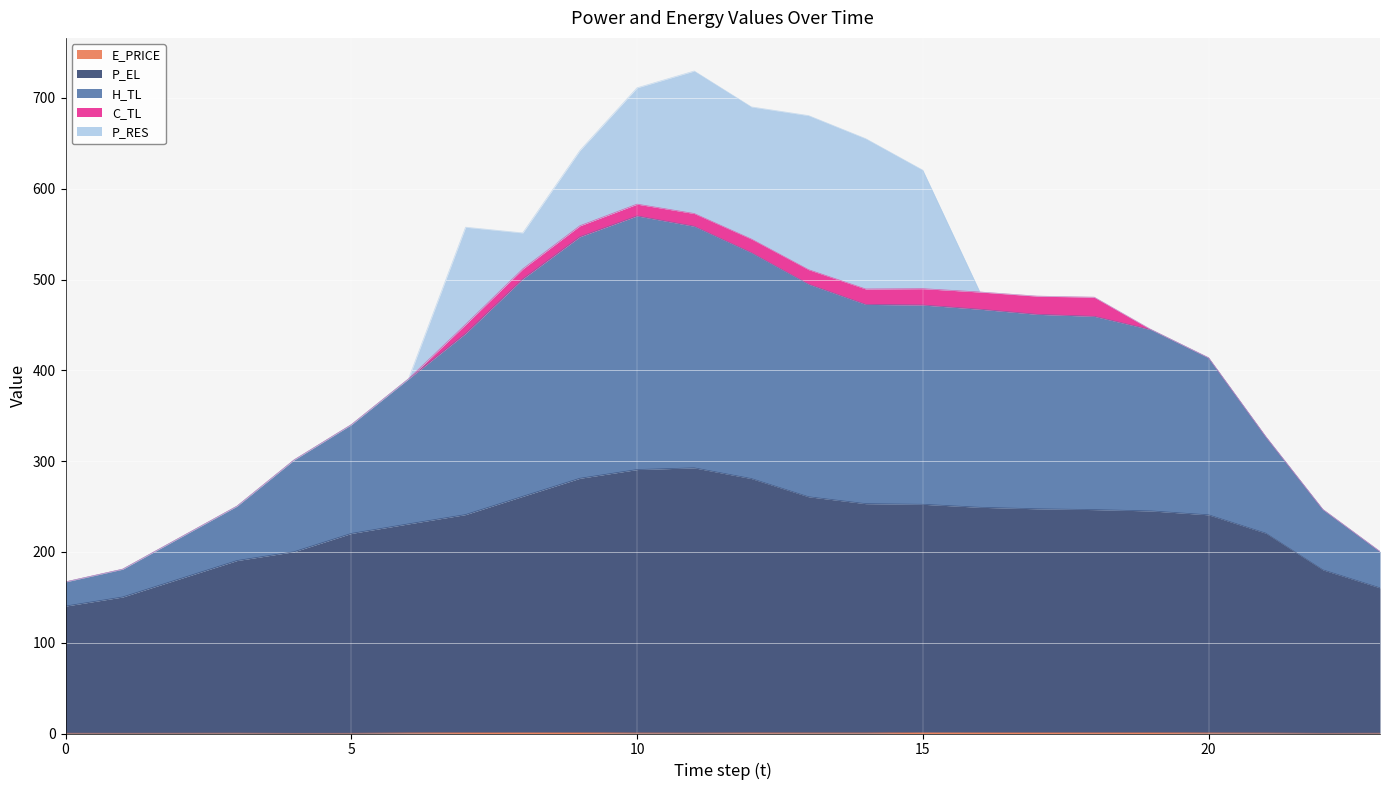

How many interior local peaks does the P_EL series have?

1